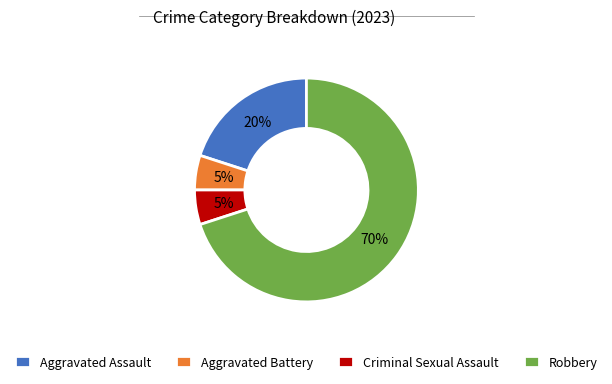

To the nearest percent, what is the average slice percentage?

25%